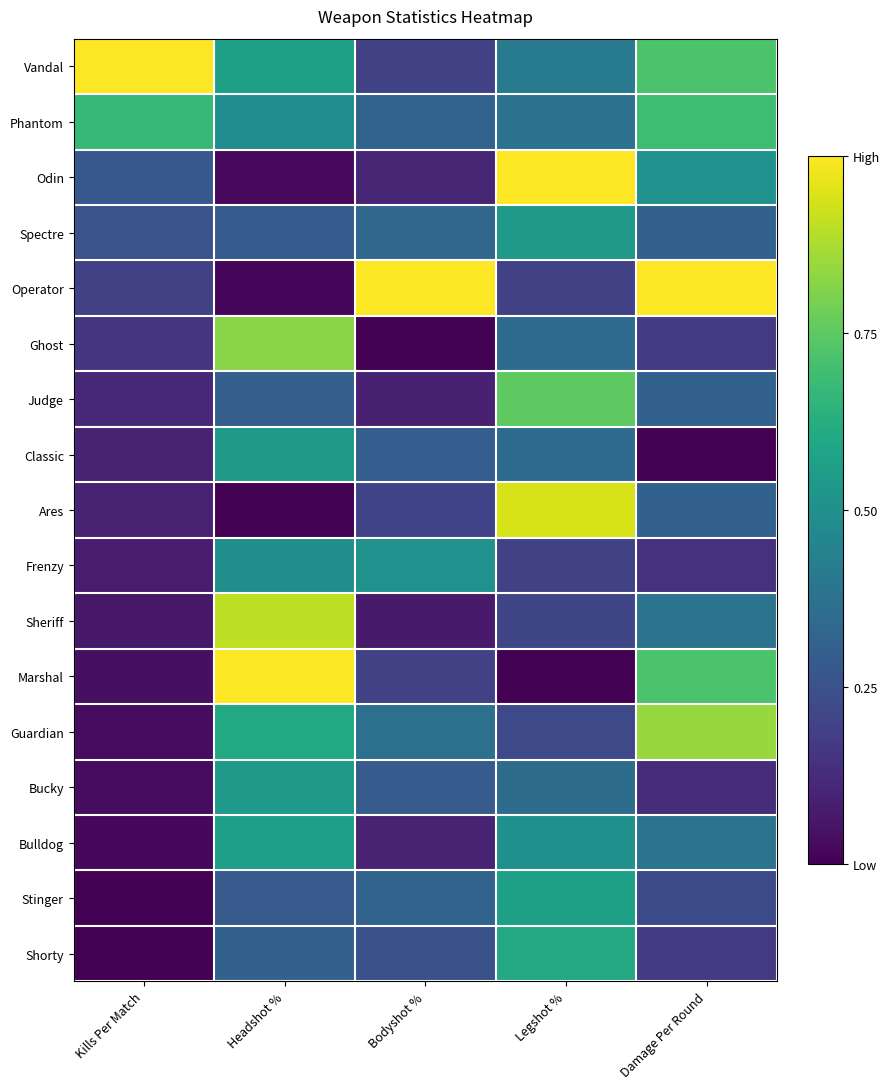

Count the number of categories in the chart.

5